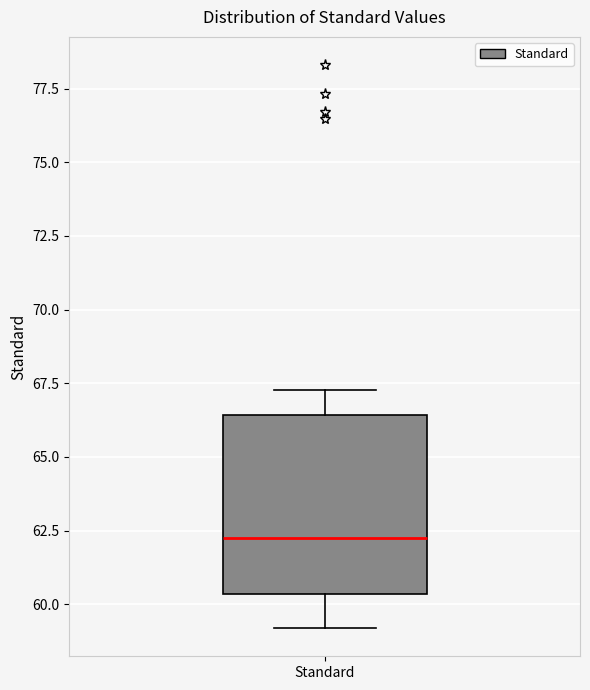

Read this box plot against the y-axis: the position of the median line, the range covered by the box, and the ends of both whiskers. The values are not printed on the chart, so give them approximately, as read against the axis.

median 62.5, box 60.5 to 66.5, whiskers 59.0 to 67.5